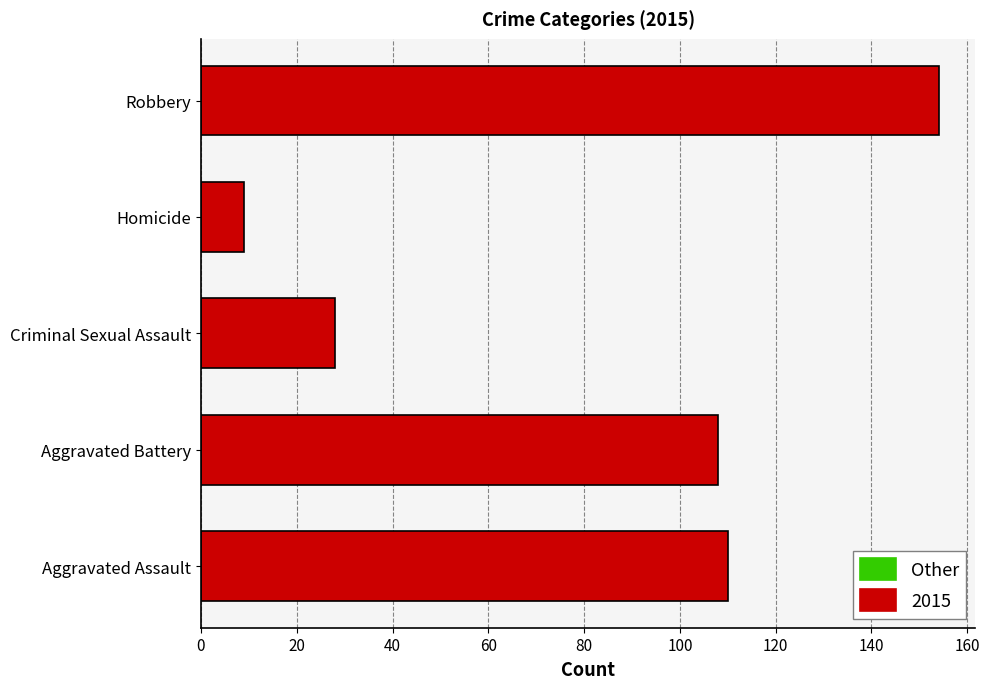

At which category does the chart reach its peak across all series?

Robbery